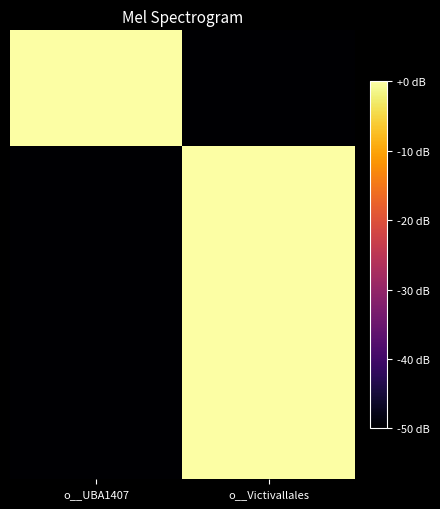

At which category does the chart reach its minimum across all series?

o__Victivallales